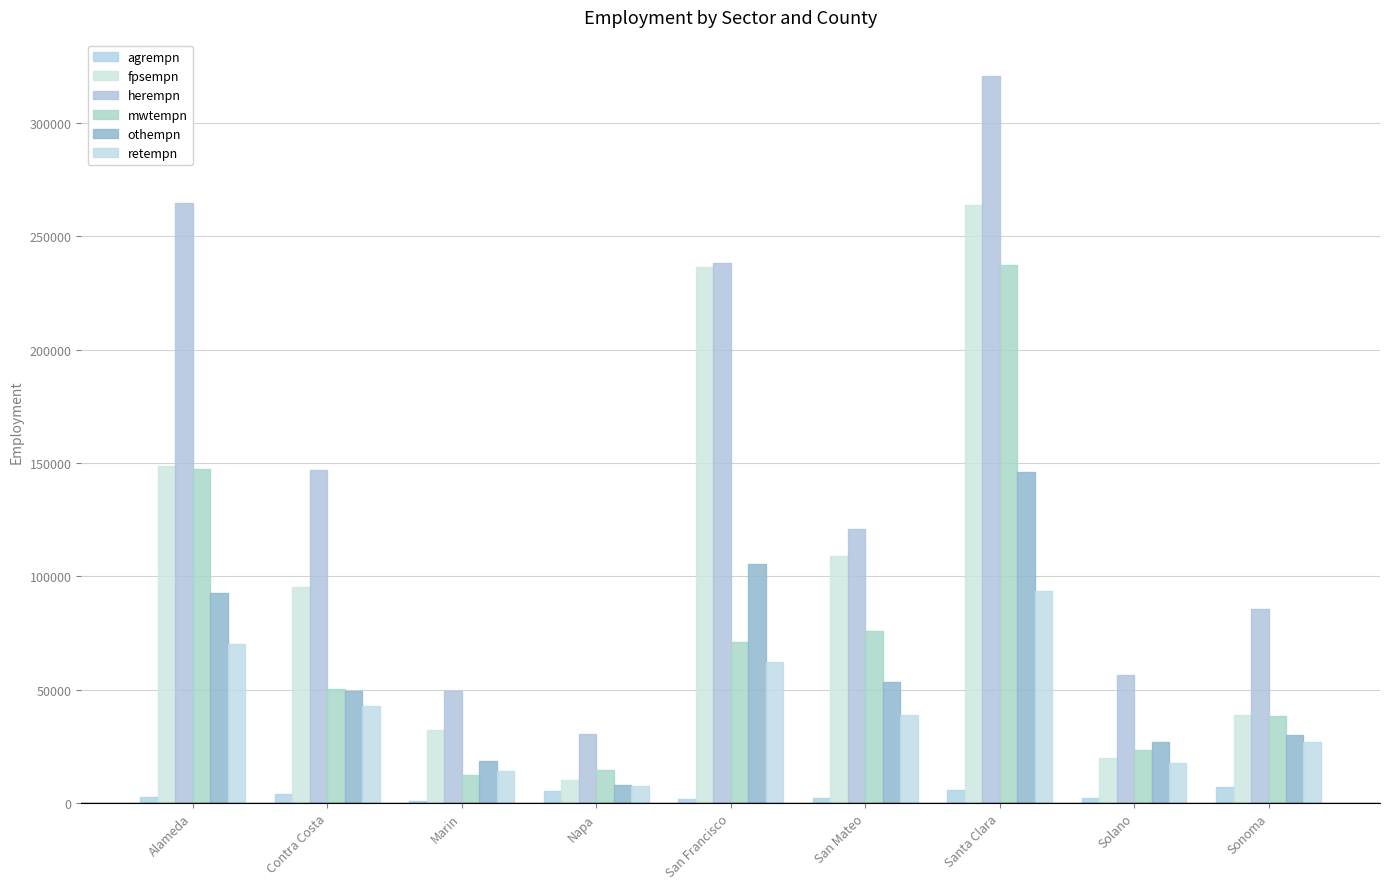

Are the bars grouped side by side (vs. stacked)?

Yes